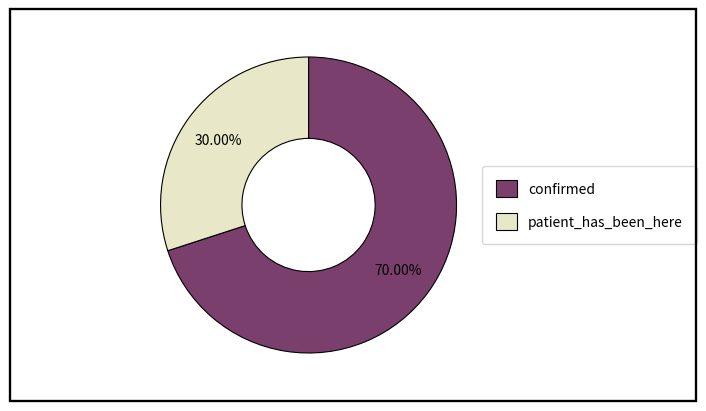

To the nearest percent, what is the difference between the patient_has_been_here and confirmed slice percentages?

40%